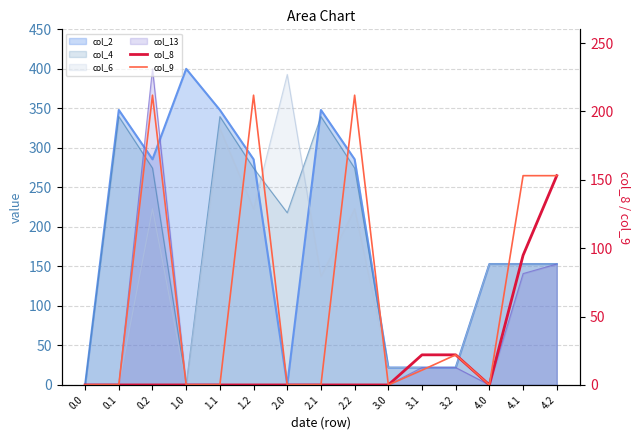

What position from the right is 1.1?

11